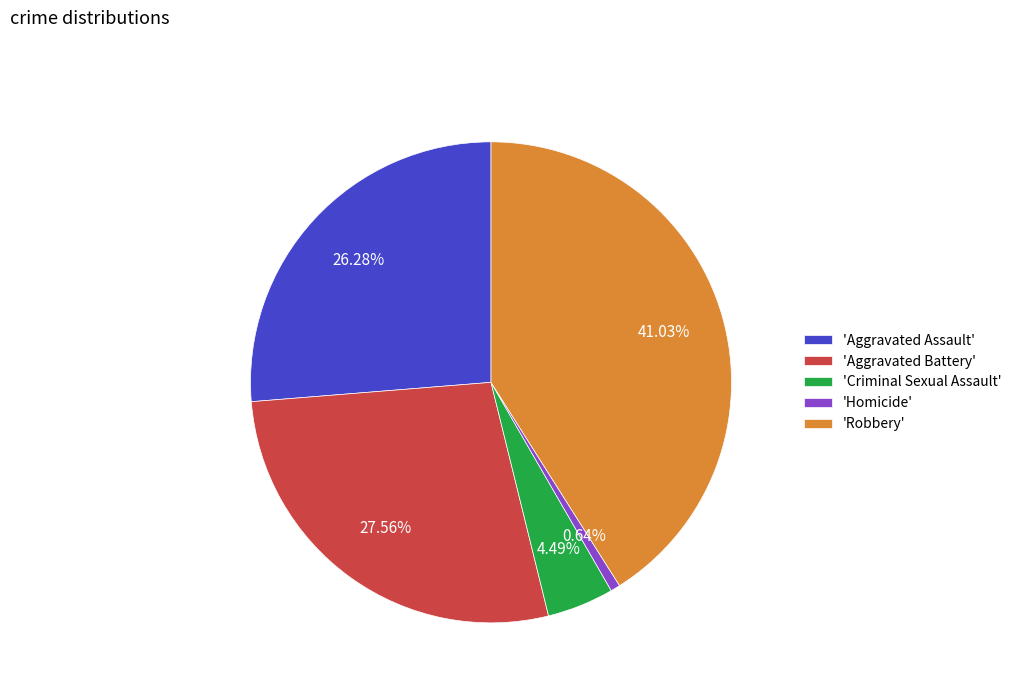

Which slice is the largest?

'Robbery'